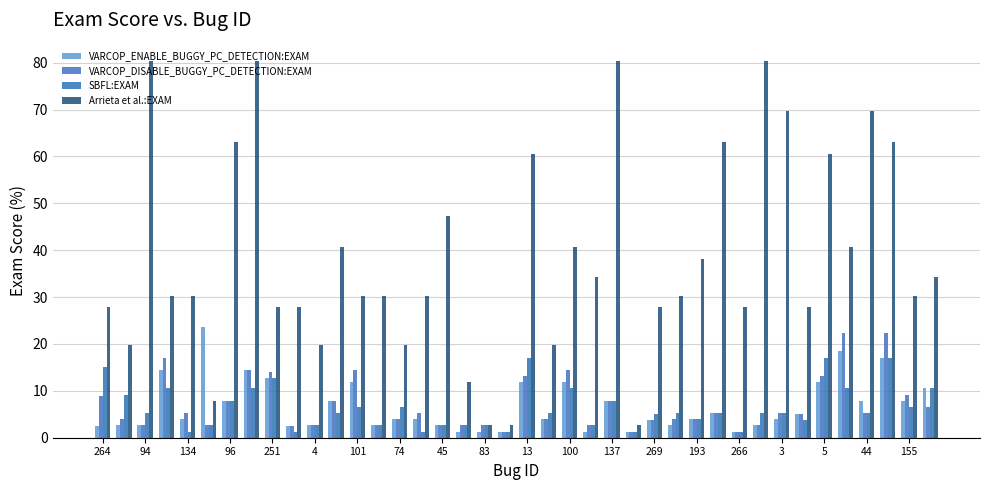

Count the number of data series in this chart.

4